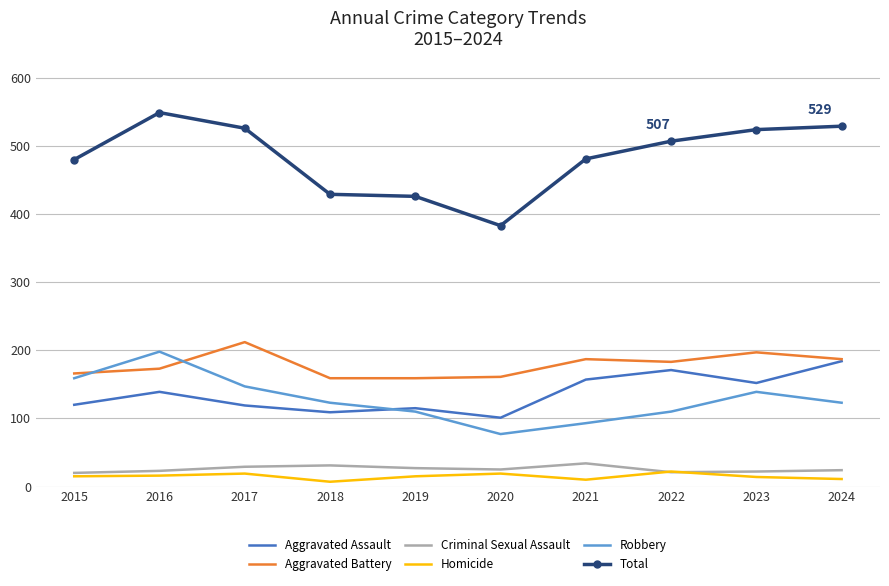

Which series has the largest total across all categories?

Total